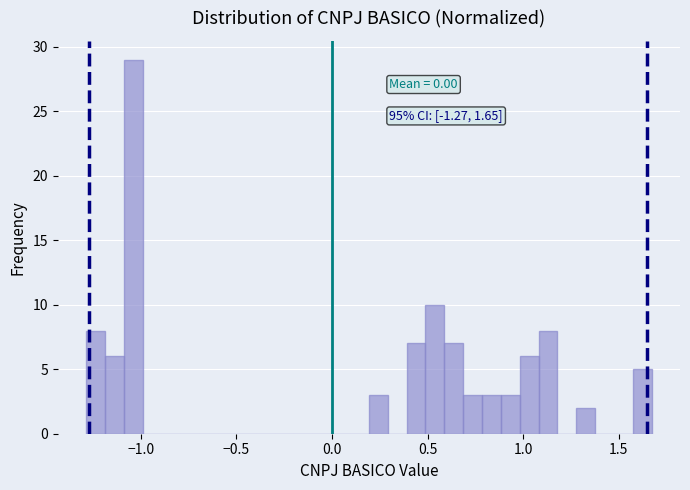

Read against the x-axis, roughly where is the centre of the tallest bar?

-1.05